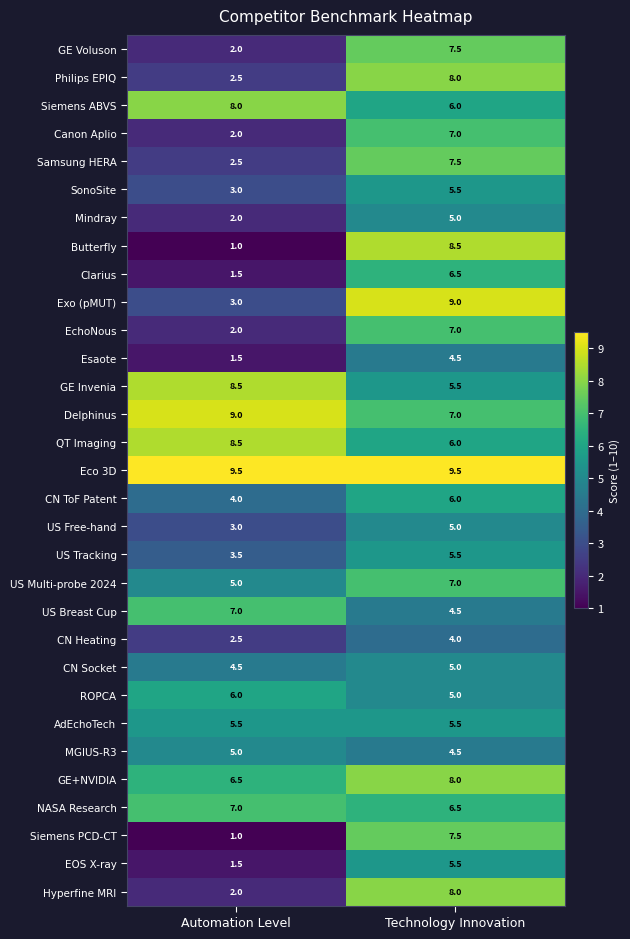

What is the smallest value displayed?

1.0